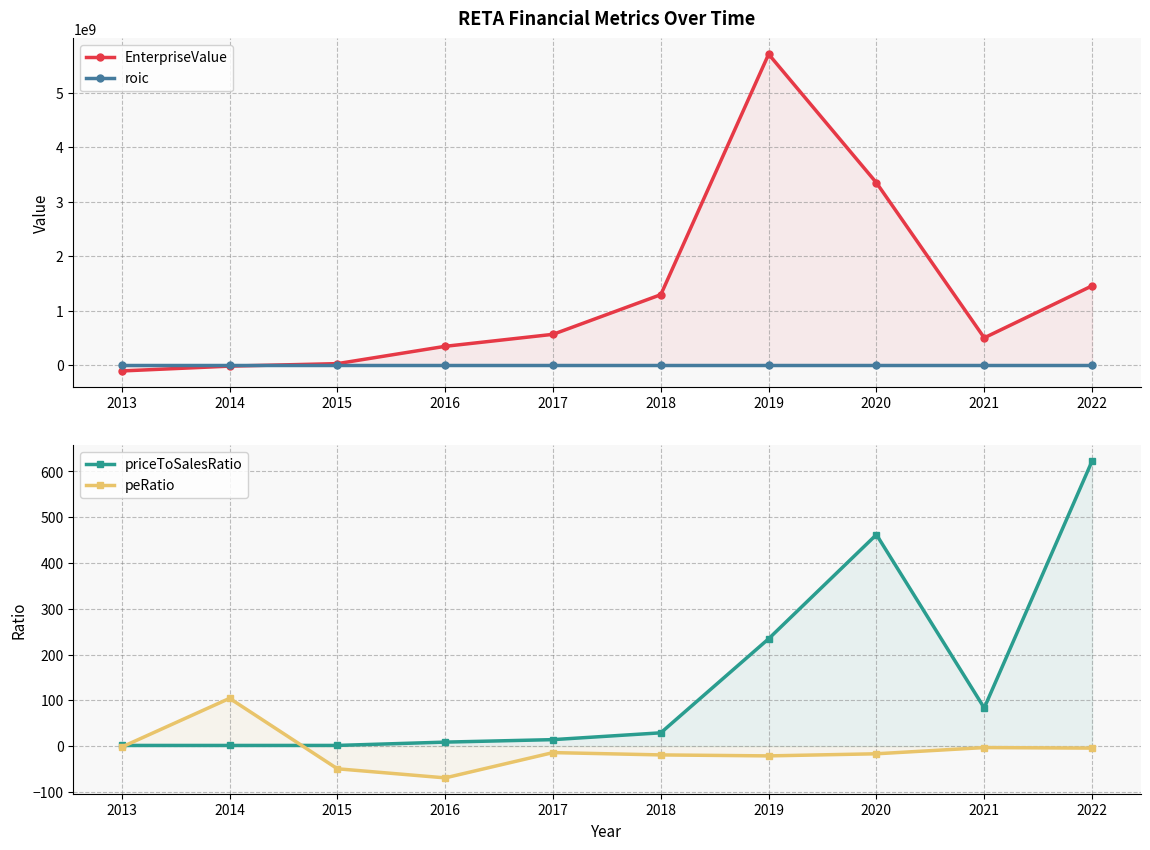

How many interior local peaks does the priceToSalesRatio series have?

1